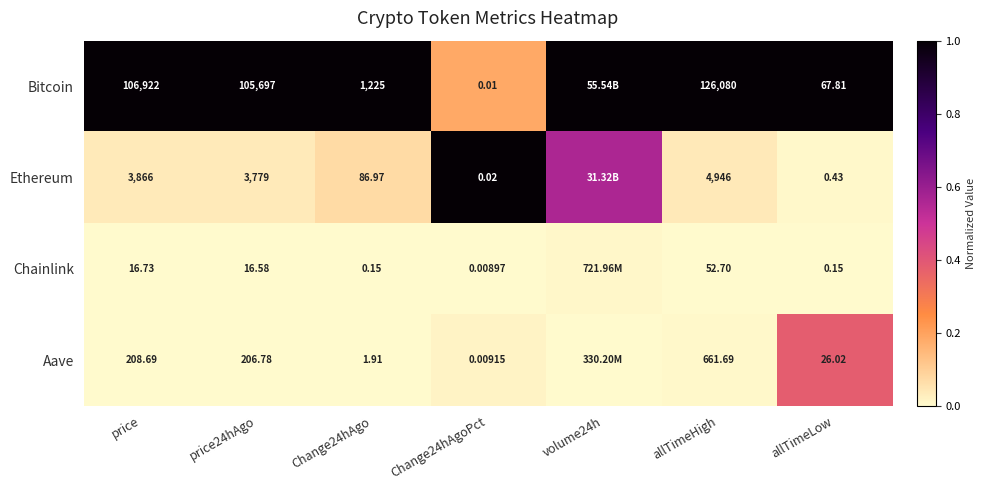

Is the value of Aave at price24hAgo greater than the value of Ethereum at price?

No